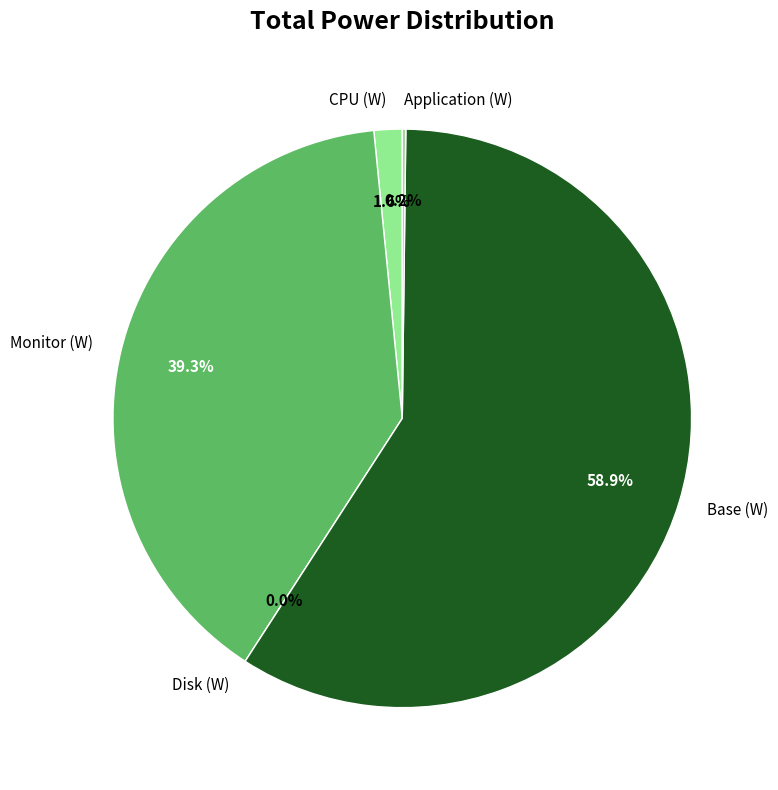

To the nearest percent, what portion does Monitor (W) represent?

39%